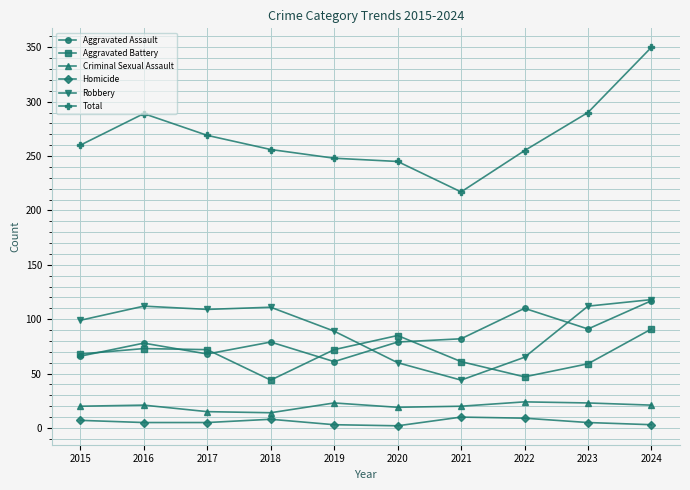

True or false: Aggravated Assault has more than 0 interior local peaks.

True